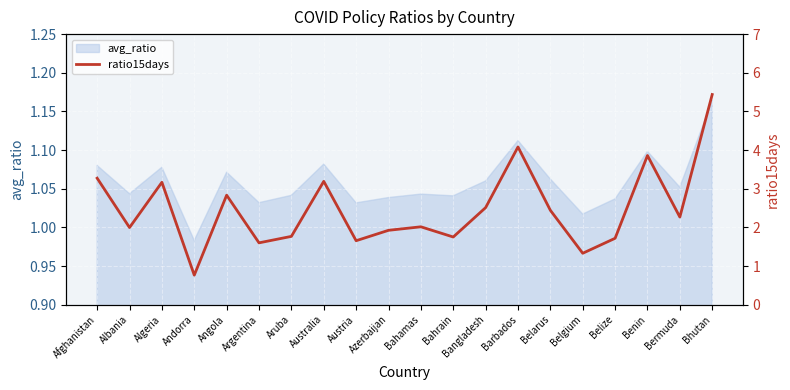

True or false: avg_ratio has a value of 0.3 at Bahrain.

False